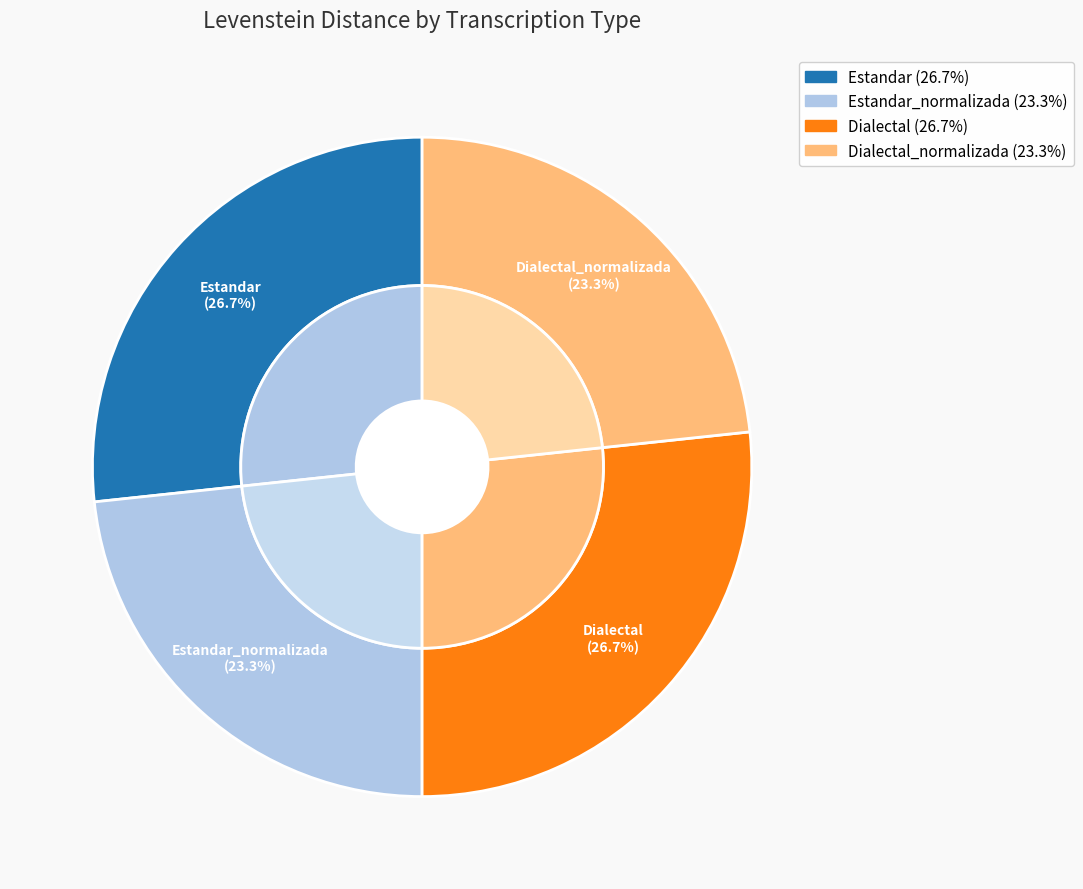

Which slice is the largest?

Estandar